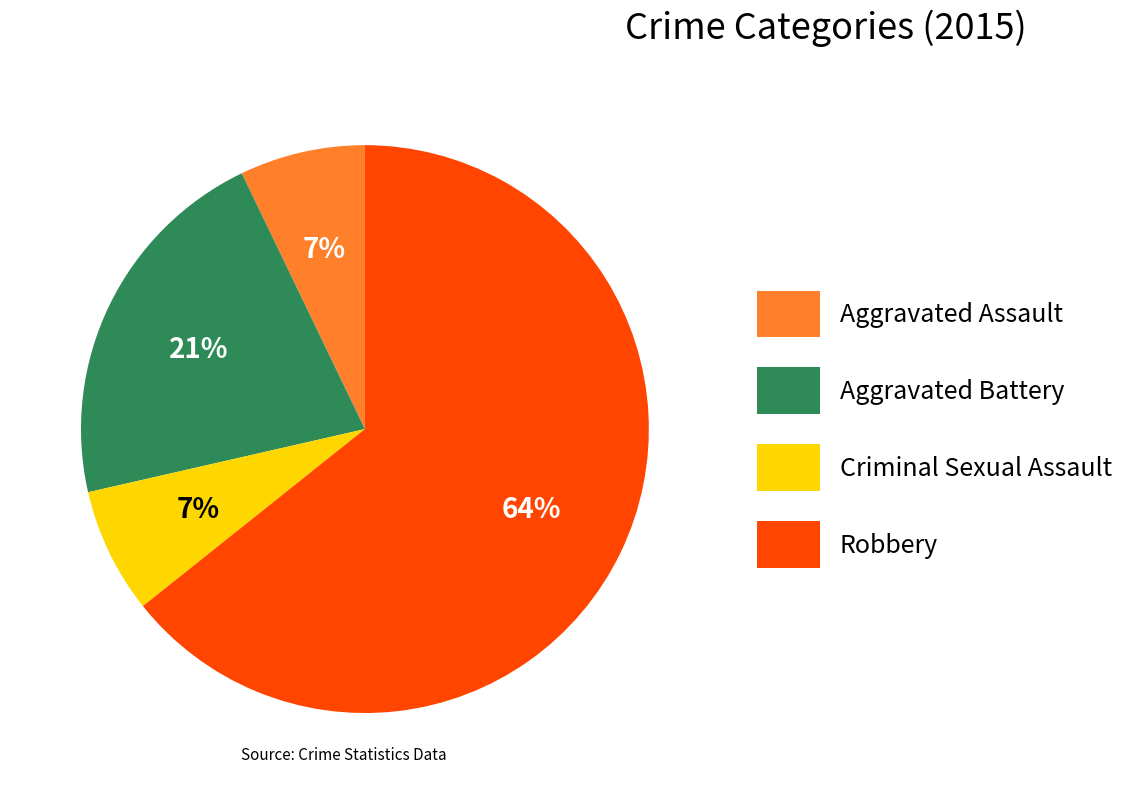

Is Robbery the majority of the pie?

Yes